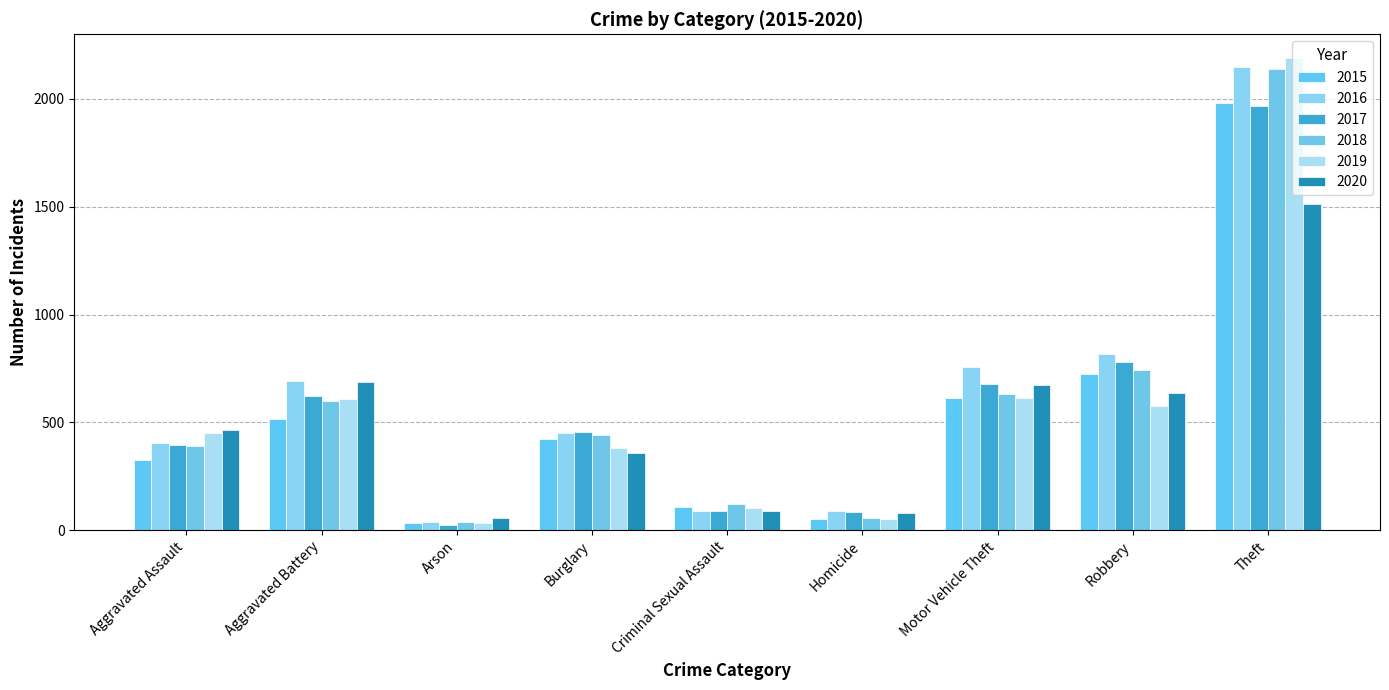

What is the value of the 2018 bar at the 9th from the left?

2140